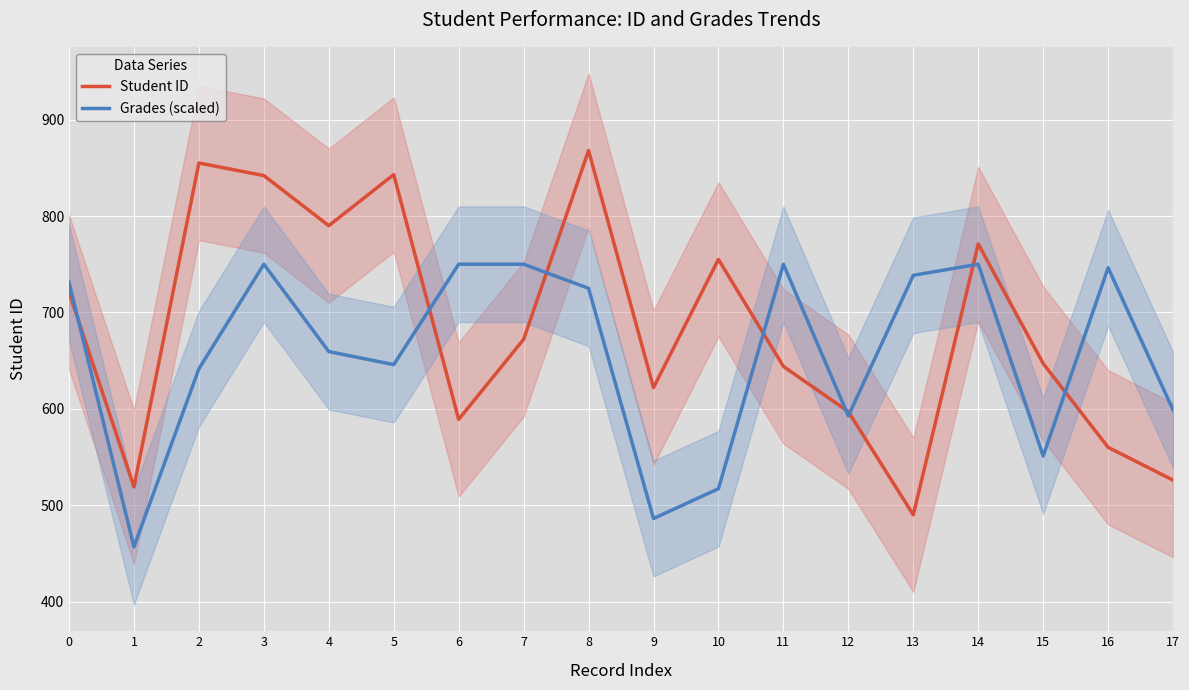

Count the number of data series in this chart.

2